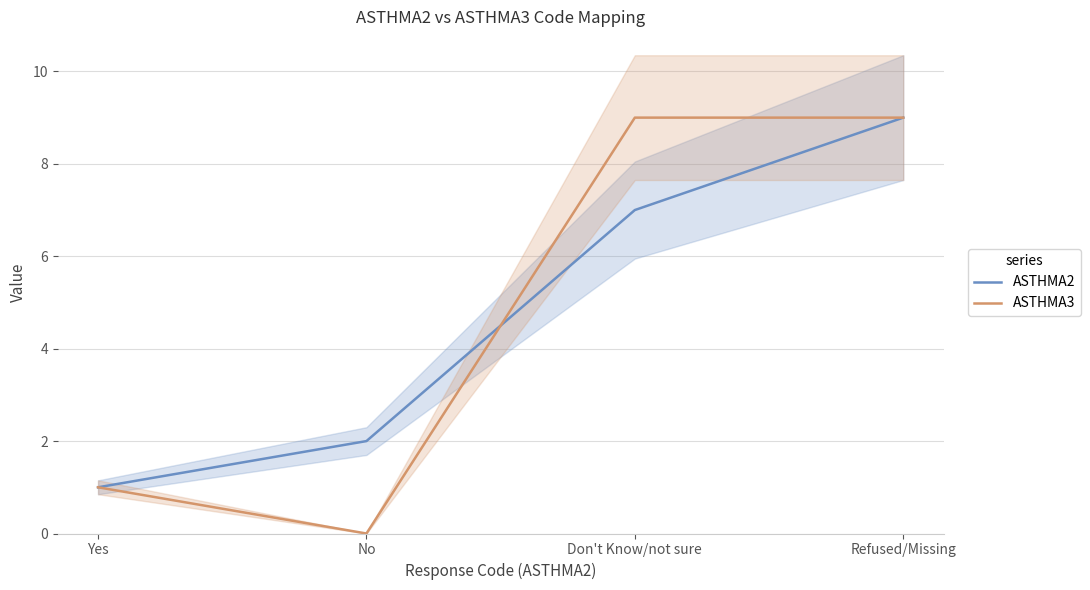

What is the difference between the maximum and minimum values in the ASTHMA2 series?

8